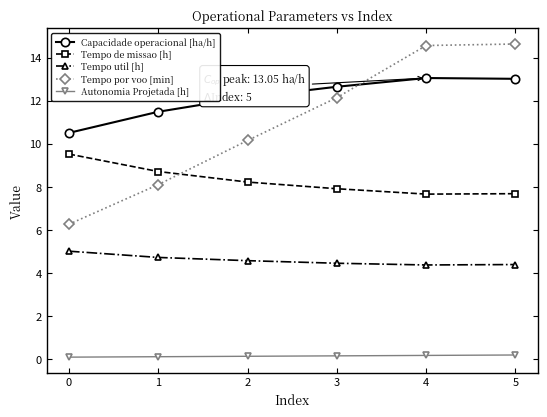

Does the chart have visible grid lines?

No